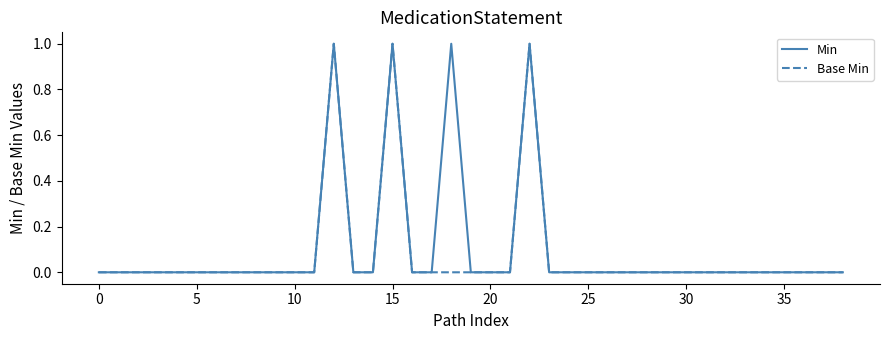

Reading left to right, extract all data points from this chart.

Min: 0	0	0	0	0	0	0	0	0	0	0	0	1	0	0	1	0	0	1	0	0	0	1	0	0	0	0	0	0	0	0	0	0	0	0	0	0	0	0
Base Min: 0	0	0	0	0	0	0	0	0	0	0	0	1	0	0	1	0	0	0	0	0	0	1	0	0	0	0	0	0	0	0	0	0	0	0	0	0	0	0